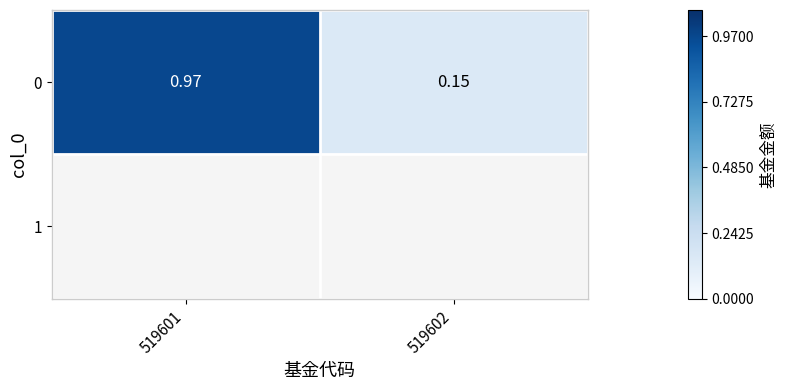

What is the minimum value shown in the chart?

0.1